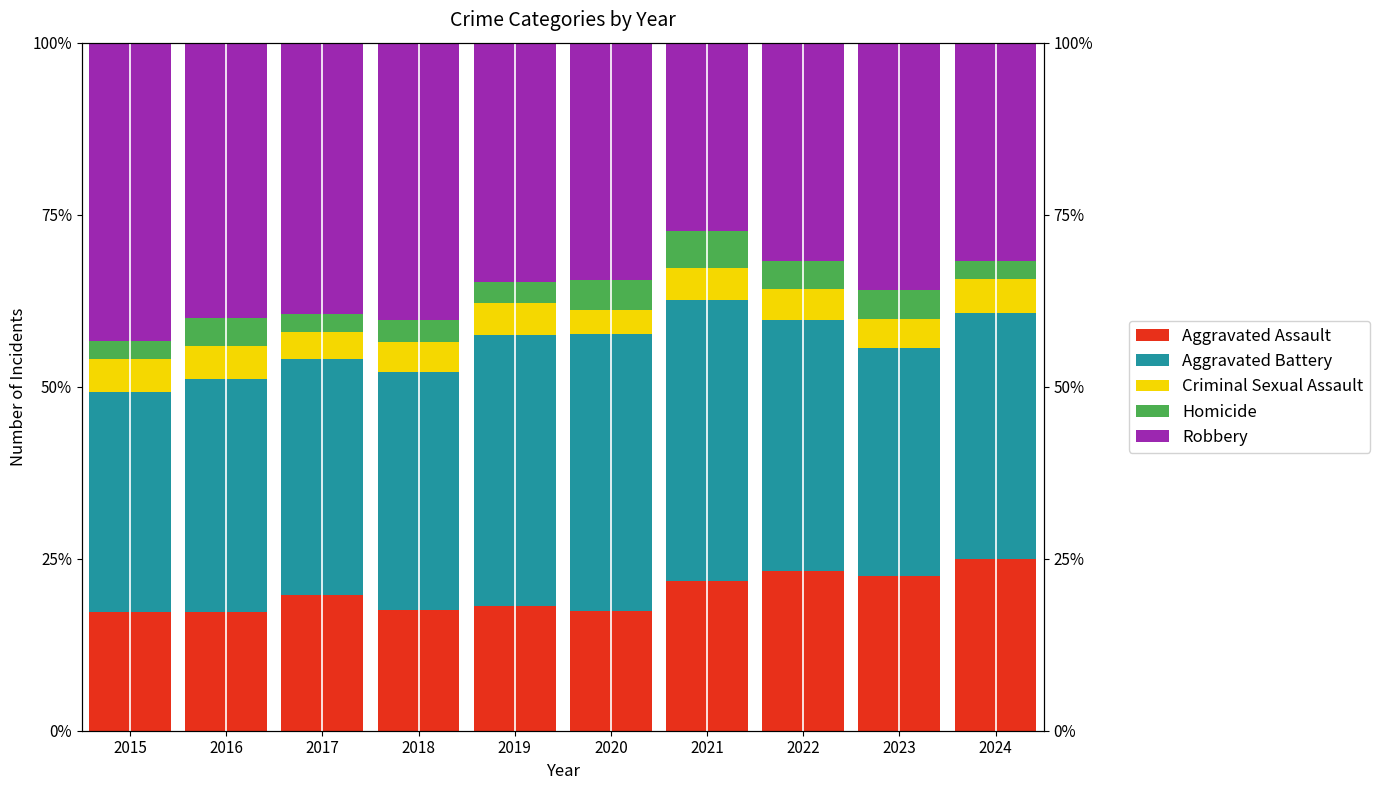

What is the sum of all Robbery values?

359.2